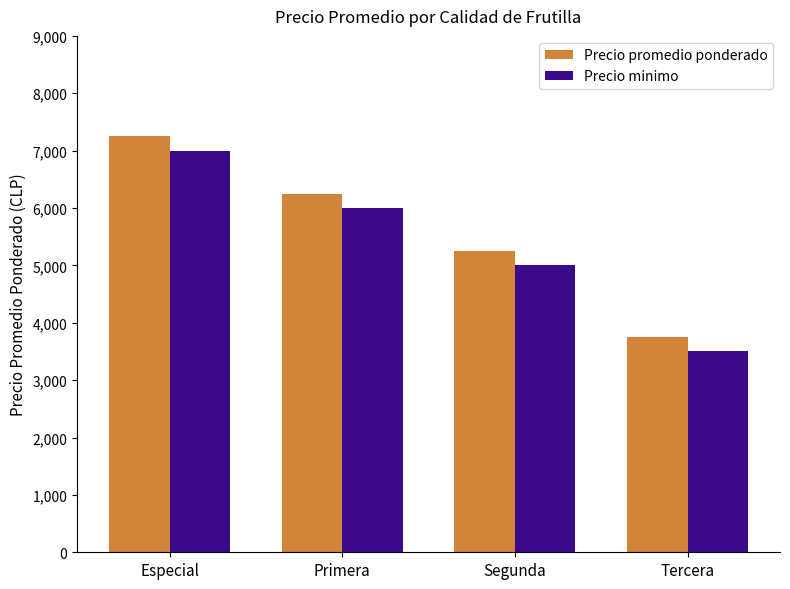

The Precio promedio ponderado series shows 6250 at Primera. True or false?

True